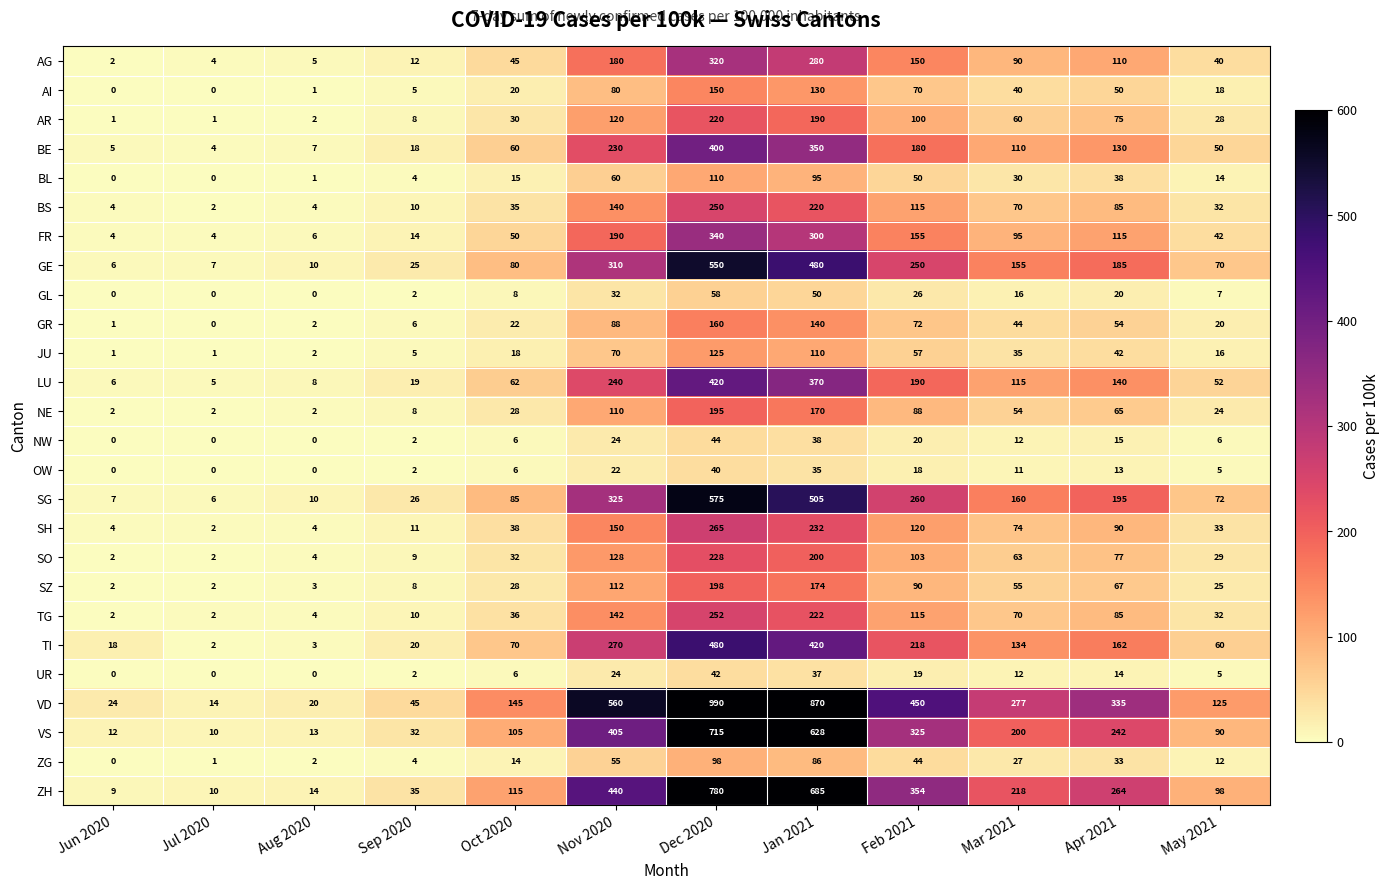

What is the difference between the highest and lowest values at Mar 2021?

266